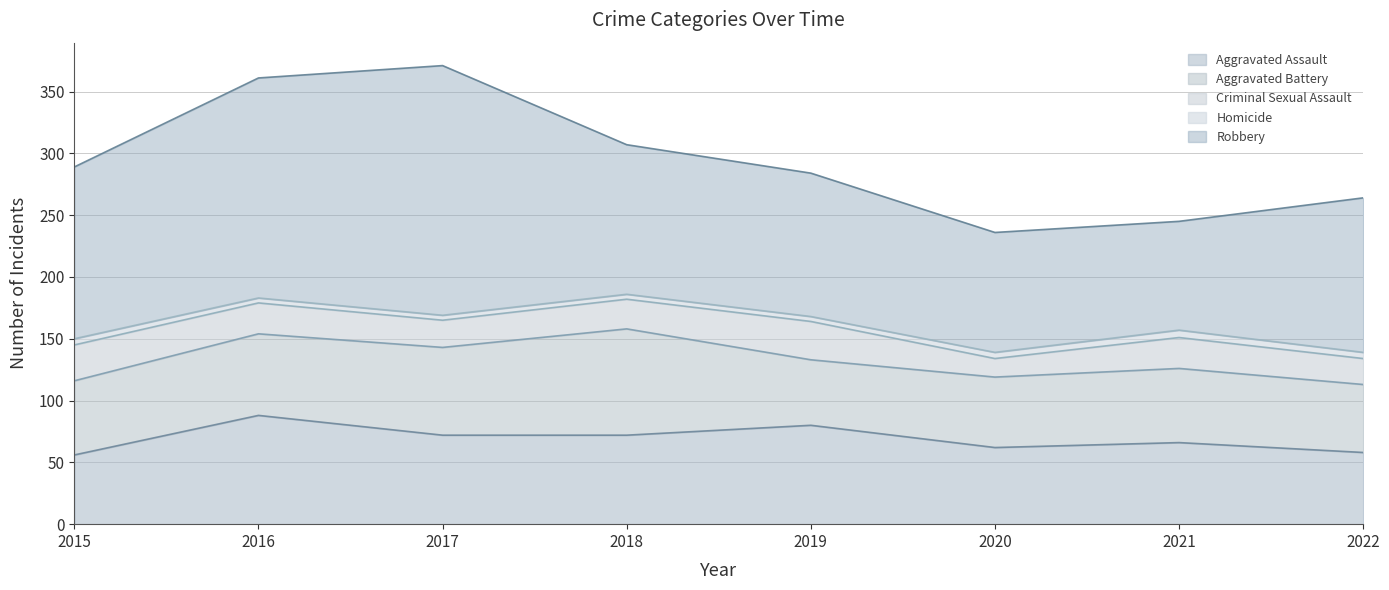

Where is Robbery nearest to the value 145?

2015